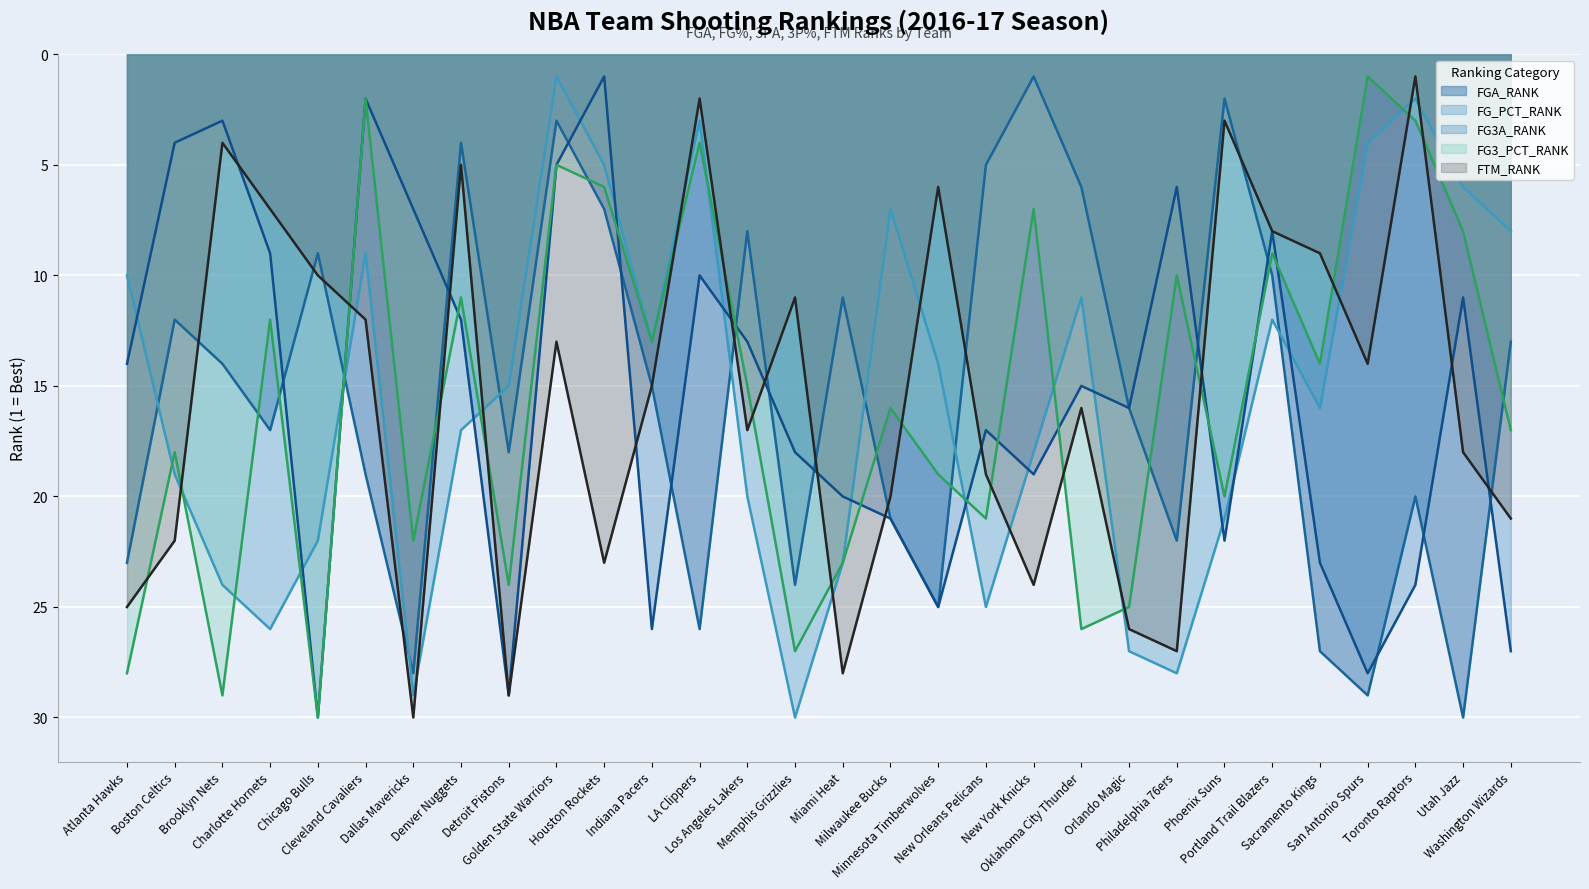

What is the value of the FG_PCT_RANK point at the 11th from the left?

5